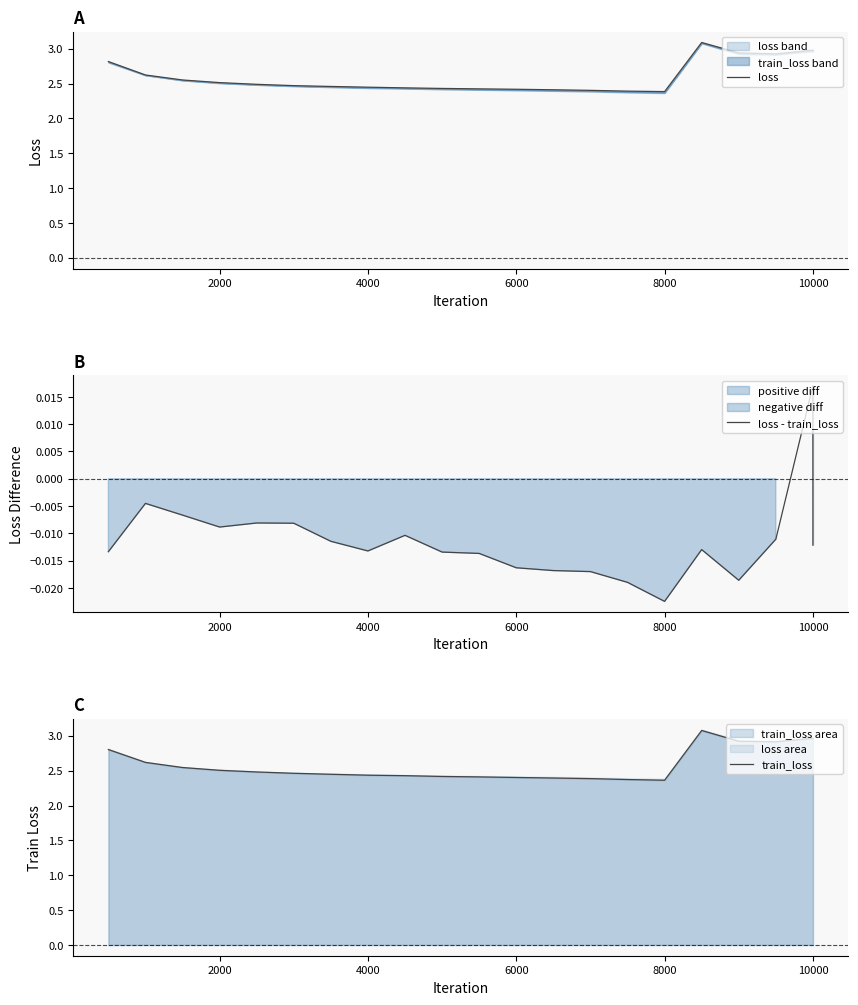

Reading left to right, list all the values displayed in this chart.

loss: 2.8	2.6	2.6	2.5	2.5	2.5	2.5	2.4	2.4	2.4	2.4	2.4	2.4	2.4	2.4	2.4	3.1	2.9	2.9	3.0	3.0
loss - train_loss: -0.0	-0.0	-0.0	-0.0	-0.0	-0.0	-0.0	-0.0	-0.0	-0.0	-0.0	-0.0	-0.0	-0.0	-0.0	-0.0	-0.0	-0.0	-0.0	0.0	-0.0
train_loss: 2.8	2.6	2.5	2.5	2.5	2.5	2.4	2.4	2.4	2.4	2.4	2.4	2.4	2.4	2.4	2.4	3.1	2.9	2.9	3.0	3.0